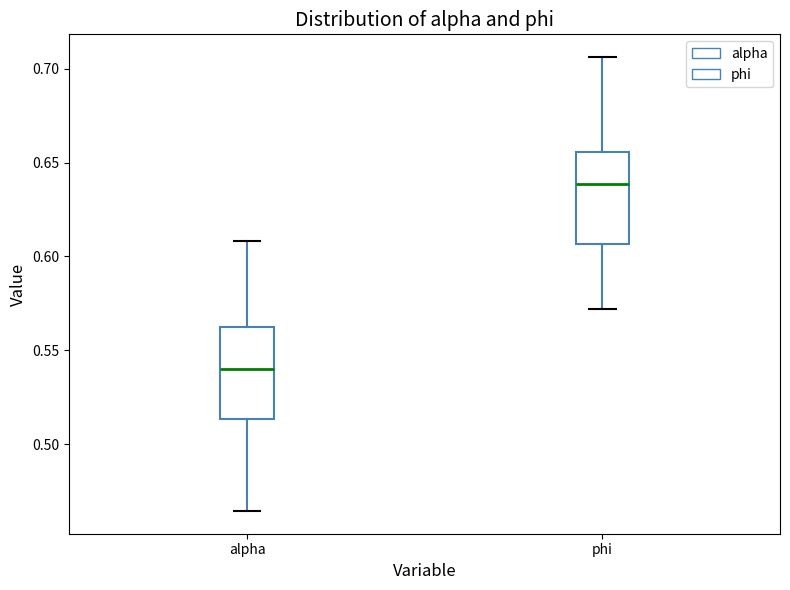

Where is the upper edge of the box for phi on the y-axis? The values are not printed on the chart, so give them approximately, as read against the axis.

0.655